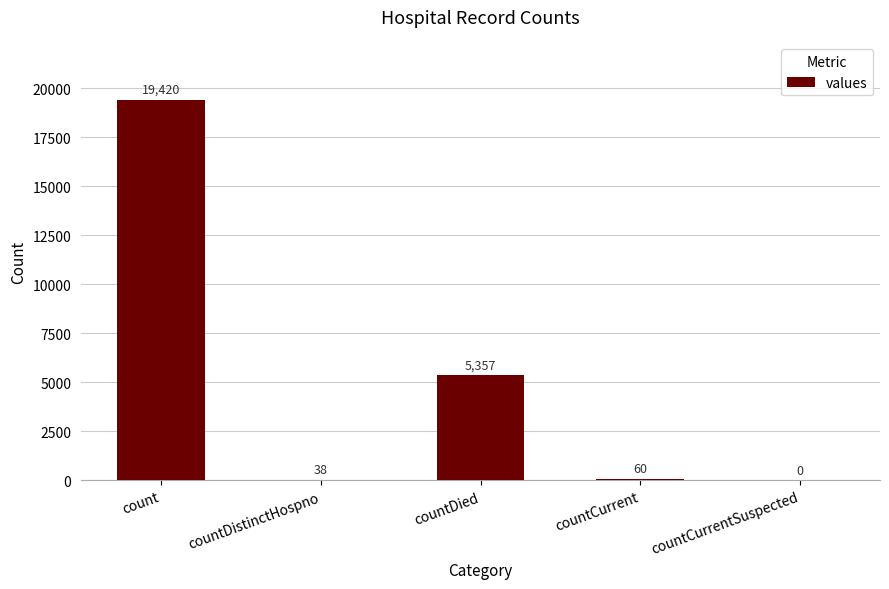

Which label corresponds to the largest value in the chart?

count